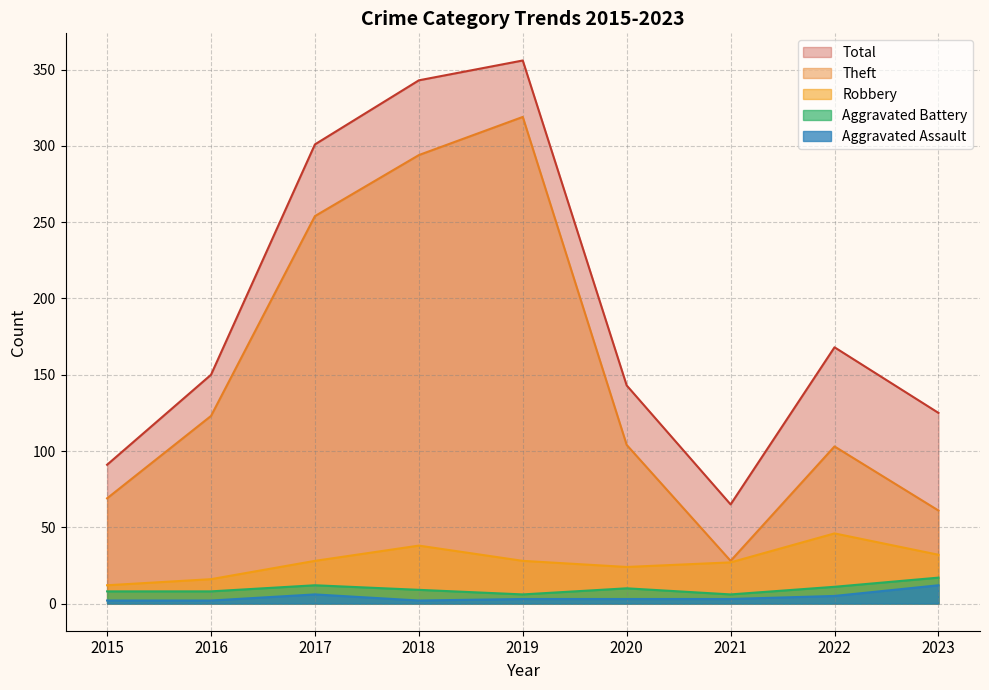

Reading left to right, extract all data points from this chart.

Aggravated Assault: 2	2	6	2	3	3	3	5	12
Aggravated Battery: 8	8	12	9	6	10	6	11	17
Robbery: 12	16	28	38	28	24	27	46	32
Theft: 69	123	254	294	319	104	28	103	61
Total: 91	150	301	343	356	143	65	168	125